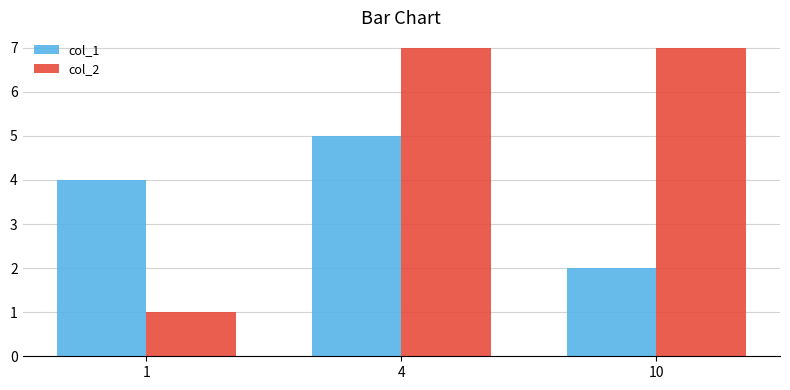

Read the col_2 value at 10.

7